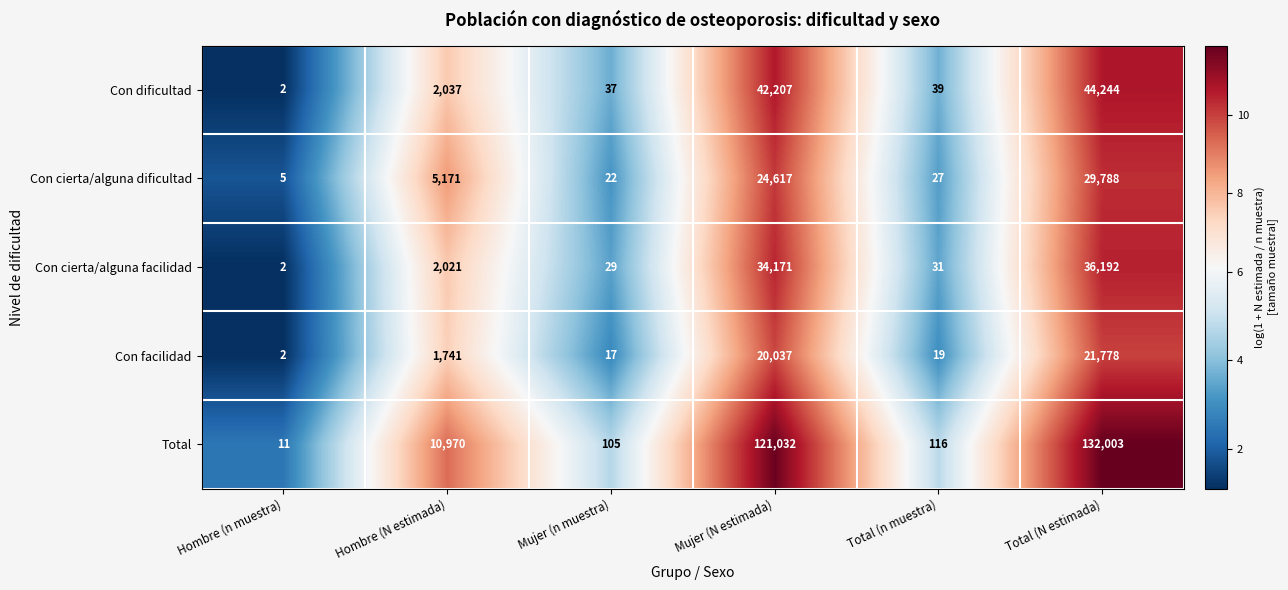

Which label corresponds to the smallest value in the chart?

Hombre (n muestra)